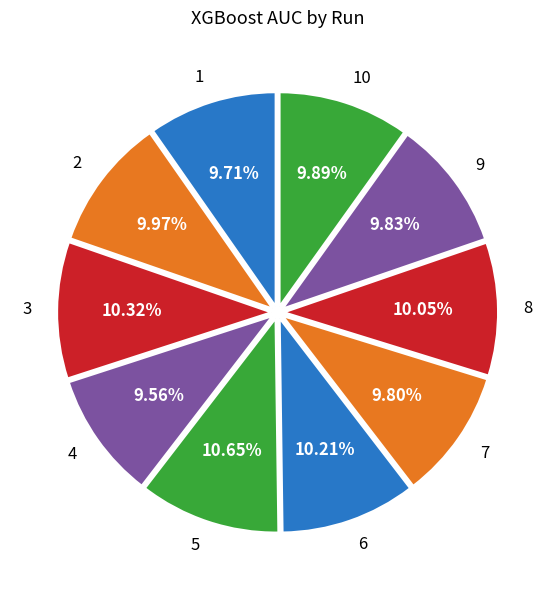

What percentage do 3 and 4 together represent?

19.9%